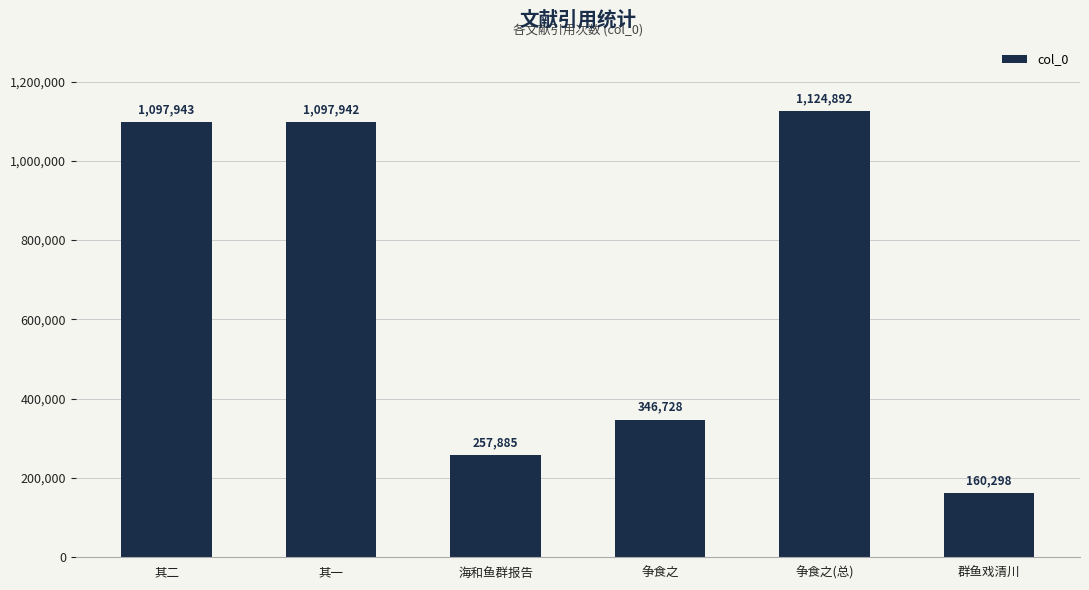

What is the average value?

680948